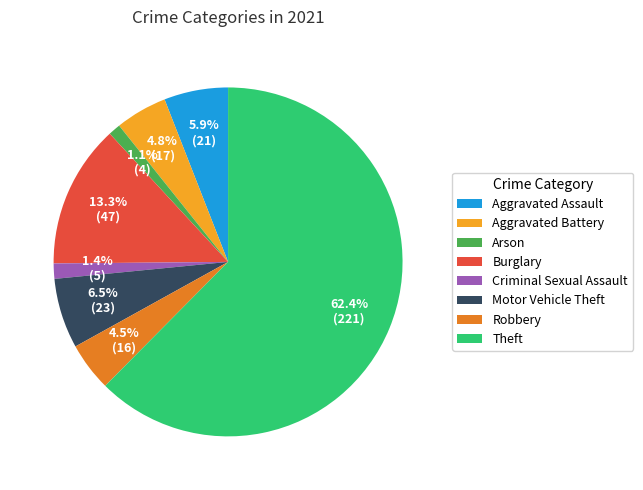

What is the majority slice?

Theft